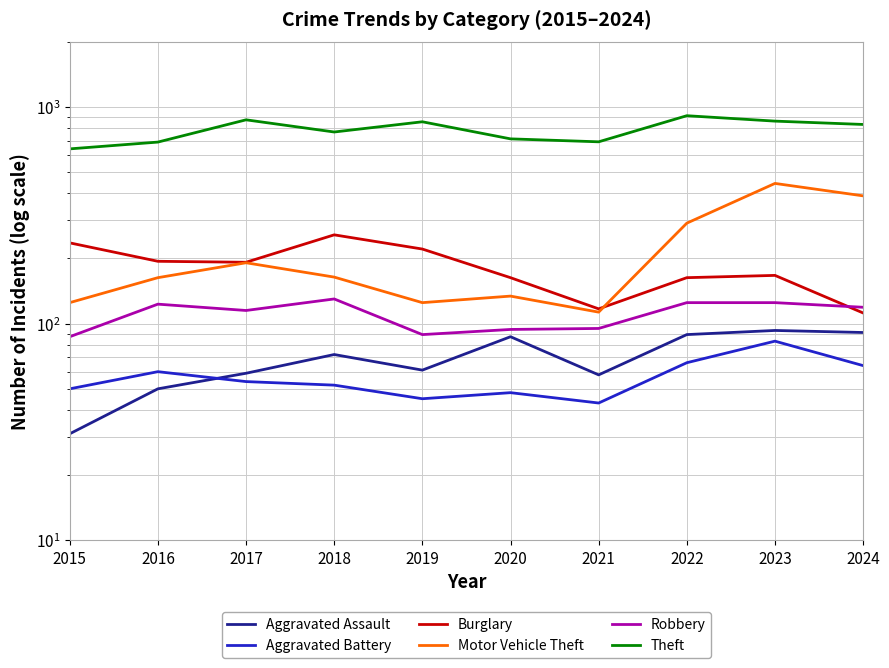

Reading right to left, transcribe all the data shown in this chart.

Aggravated Assault: 2024=91	2023=93	2022=89	2021=58	2020=87	2019=61	2018=72	2017=59	2016=50	2015=31
Aggravated Battery: 2024=64	2023=83	2022=66	2021=43	2020=48	2019=45	2018=52	2017=54	2016=60	2015=50
Burglary: 2024=112	2023=167	2022=163	2021=117	2020=163	2019=221	2018=257	2017=192	2016=194	2015=236
Motor Vehicle Theft: 2024=389	2023=444	2022=291	2021=113	2020=134	2019=125	2018=164	2017=191	2016=163	2015=125
Robbery: 2024=119	2023=125	2022=125	2021=95	2020=94	2019=89	2018=130	2017=115	2016=123	2015=87
Theft: 2024=831	2023=861	2022=912	2021=691	2020=713	2019=855	2018=767	2017=873	2016=689	2015=641